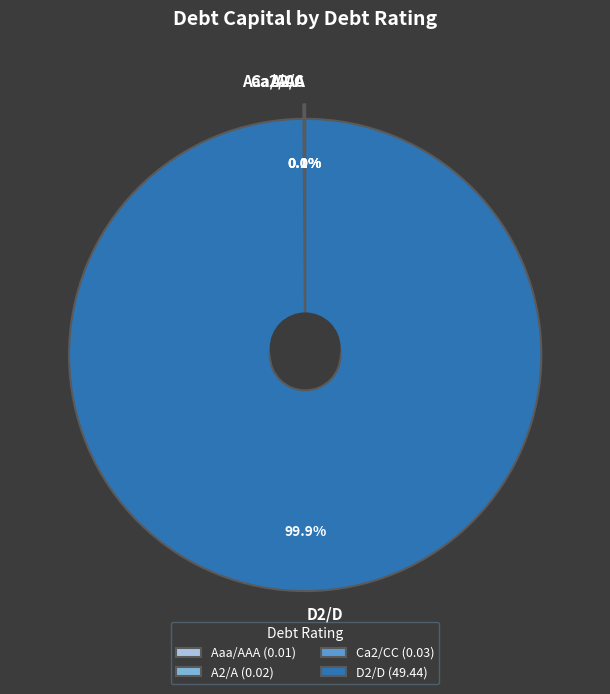

Is the sum of Aaa/AAA and D2/D greater than half?

Yes